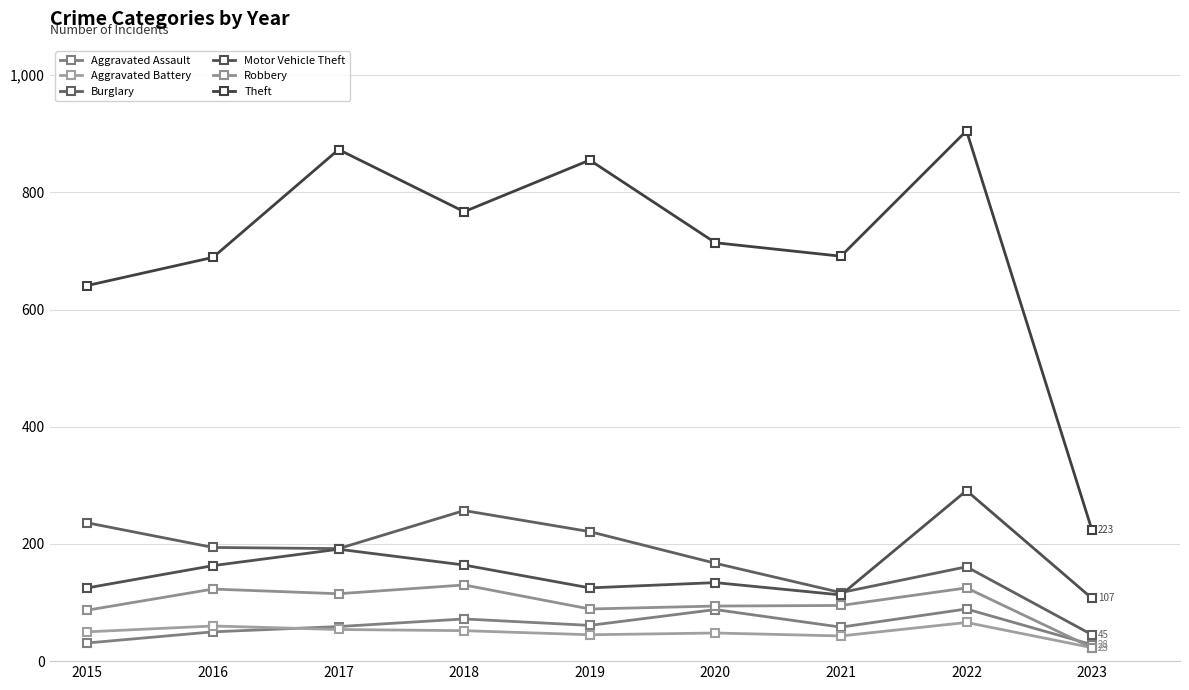

How many values in the Burglary series are below 192?

4